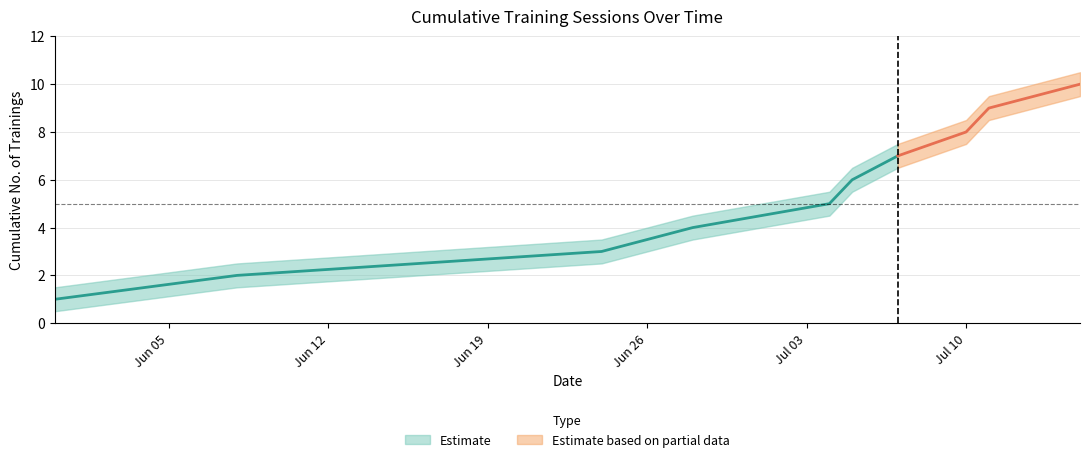

What is the difference between the second highest and second lowest values in the Lower Band series?

7.0